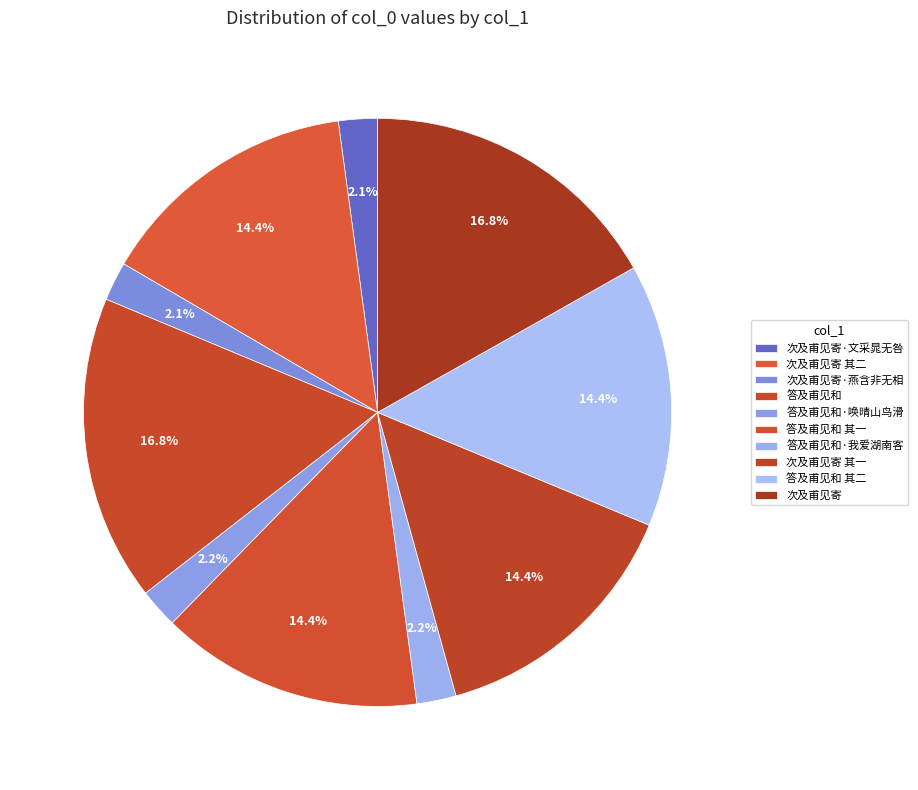

What is the total percentage of 答及甫见和 其一 and 答及甫见和·唤晴山鸟滑?

16.6%